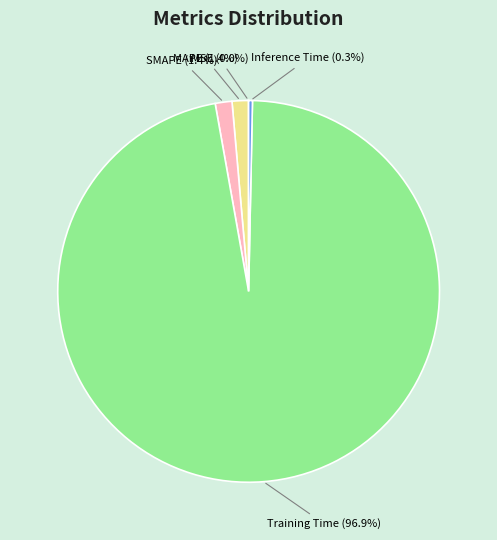

Is there a majority slice in this chart?

Yes